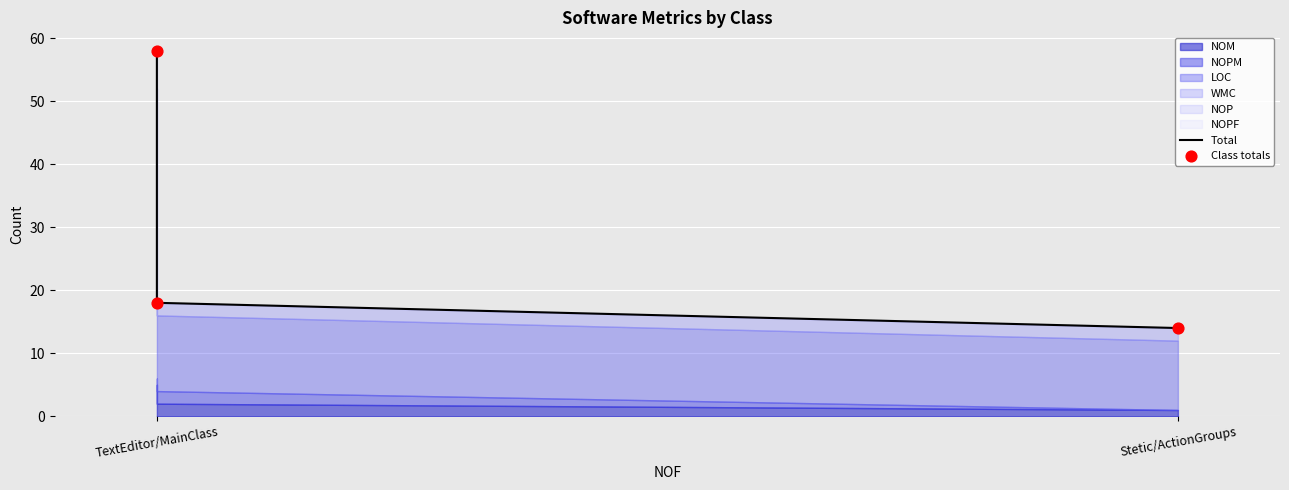

At how many categories does at least one series exceed 43?

1